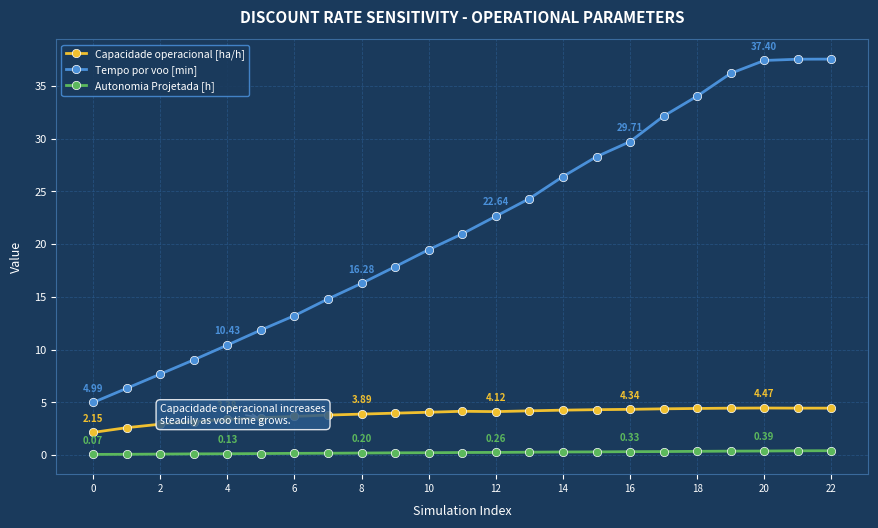

At how many categories does at least one series exceed 8?

20